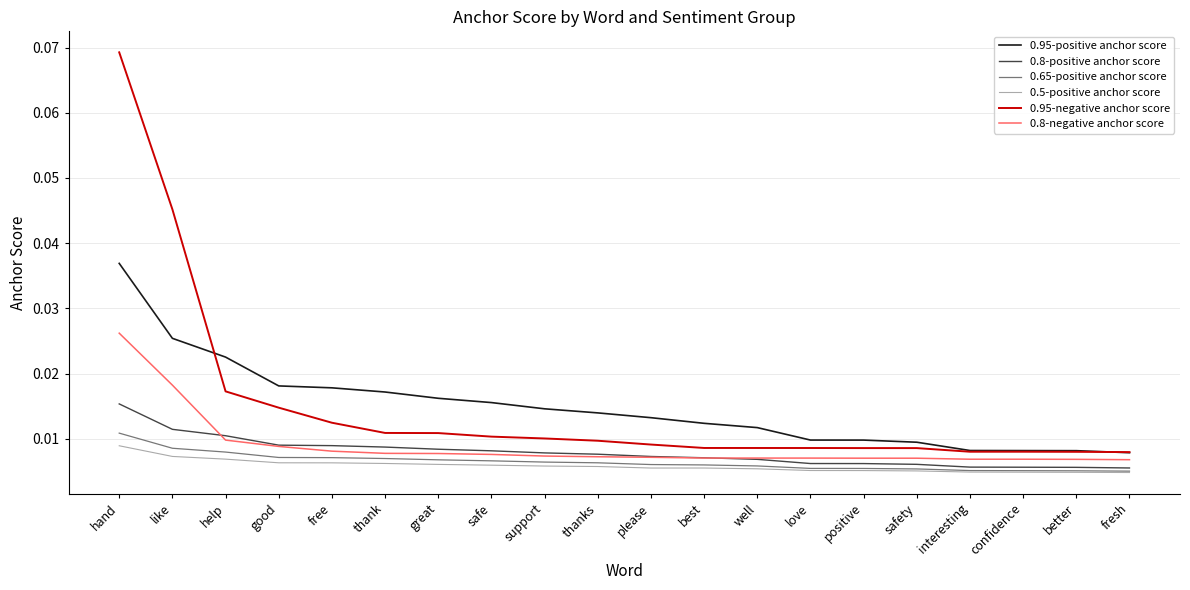

How many 0.8-positive anchor score values are between 0 and 1?

20